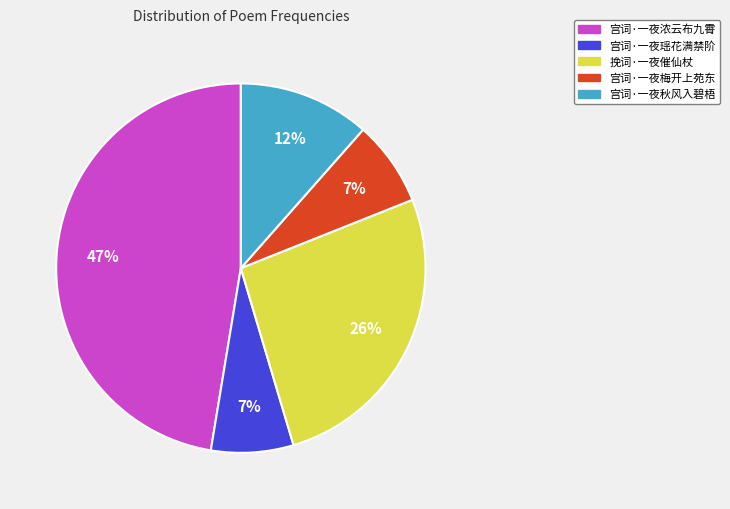

Is the sum of 宫词·一夜秋风入碧梧 and 挽词·一夜催仙杖 greater than half?

No